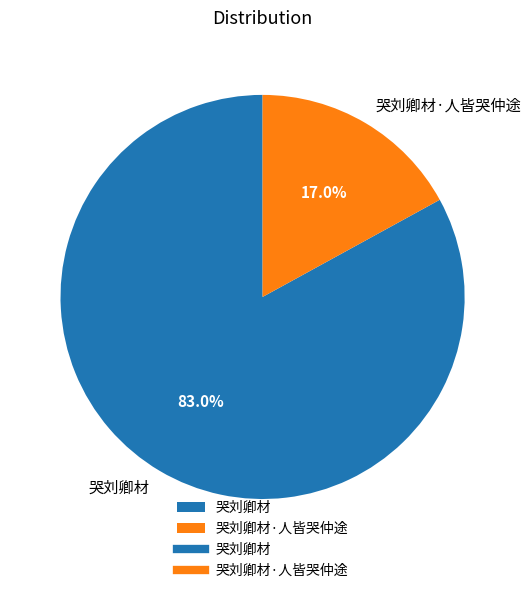

What percentage is the 哭刘卿材·人皆哭仲途 slice, to the nearest percent?

17%